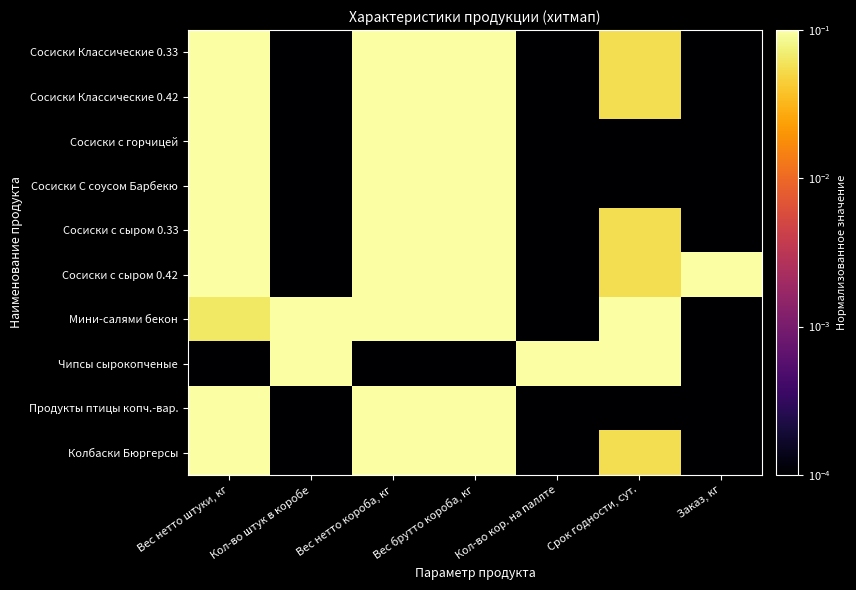

Between Кол-во штук в коробе and Срок годности, сут., which series saw the biggest shift?

Чипсы сырокопченые